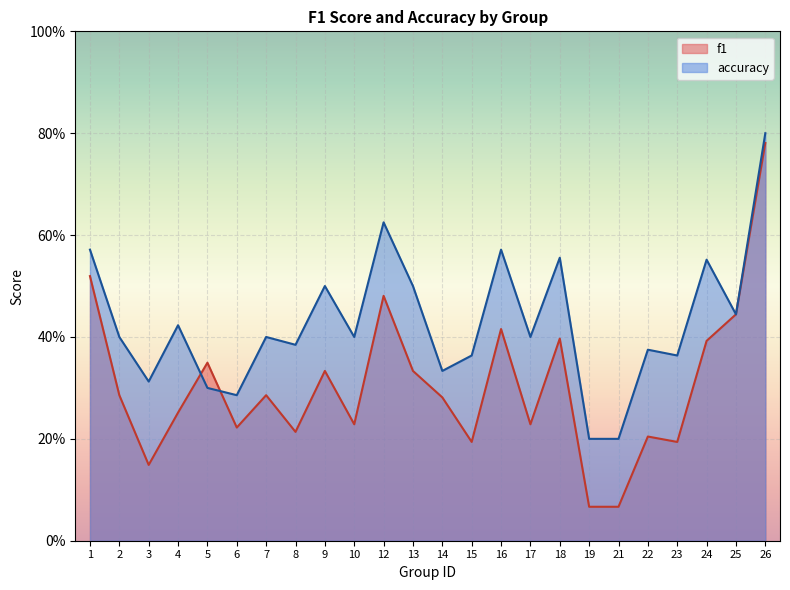

Reading left to right, transcribe all the data shown in this chart.

f1: 1=0.5	2=0.3	3=0.1	4=0.3	5=0.3	6=0.2	7=0.3	8=0.2	9=0.3	10=0.2	12=0.5	13=0.3	14=0.3	15=0.2	16=0.4	17=0.2	18=0.4	19=0.1	21=0.1	22=0.2	23=0.2	24=0.4	25=0.4	26=0.8
accuracy: 1=0.6	2=0.4	3=0.3	4=0.4	5=0.3	6=0.3	7=0.4	8=0.4	9=0.5	10=0.4	12=0.6	13=0.5	14=0.3	15=0.4	16=0.6	17=0.4	18=0.6	19=0.2	21=0.2	22=0.4	23=0.4	24=0.6	25=0.4	26=0.8